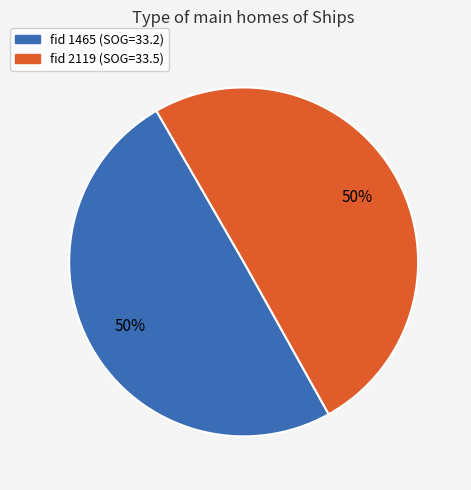

To the nearest percent, what is the average slice percentage?

50%